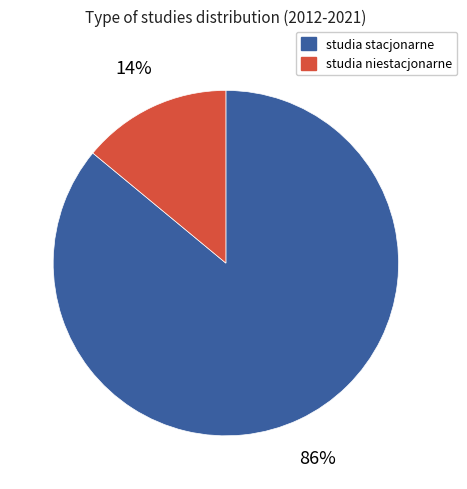

To the nearest percent, what is the average slice percentage?

50%